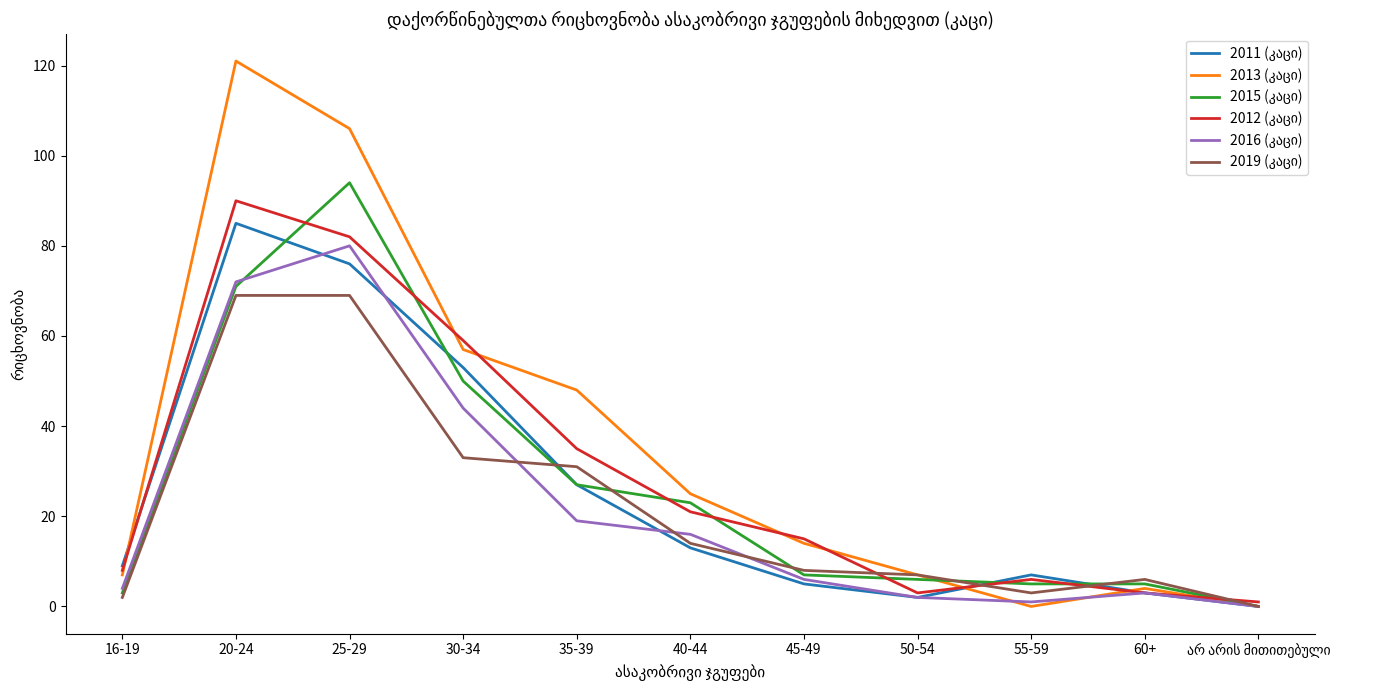

At how many categories does at least one series exceed 71?

2